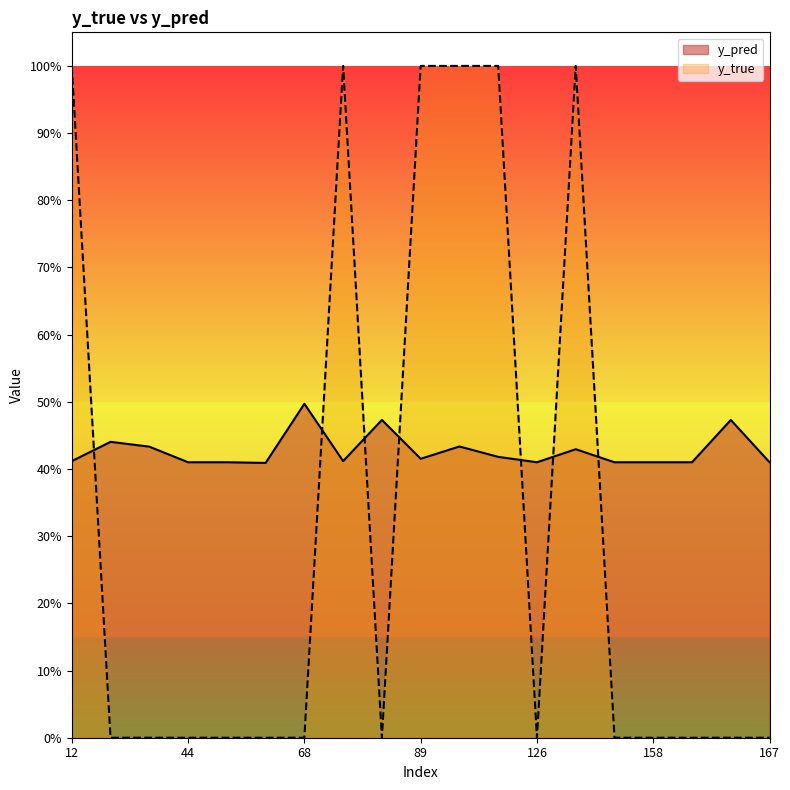

At which category does the chart reach its peak across all series?

12